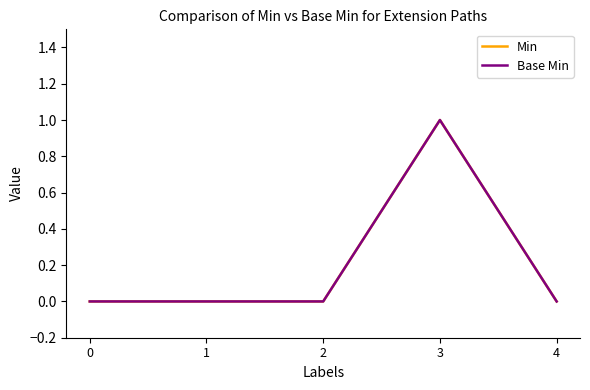

Reading left to right, list all the values displayed in this chart.

Min: 0=0	1=0	2=0	3=1	4=0
Base Min: 0=0	1=0	2=0	3=1	4=0